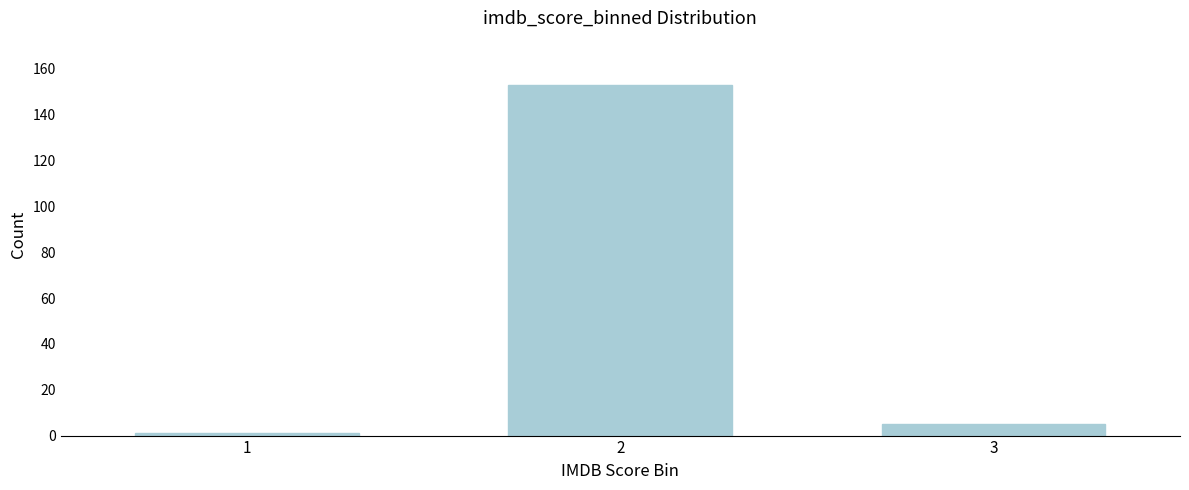

Reading left to right, transcribe all the data shown in this chart.

1	153	5